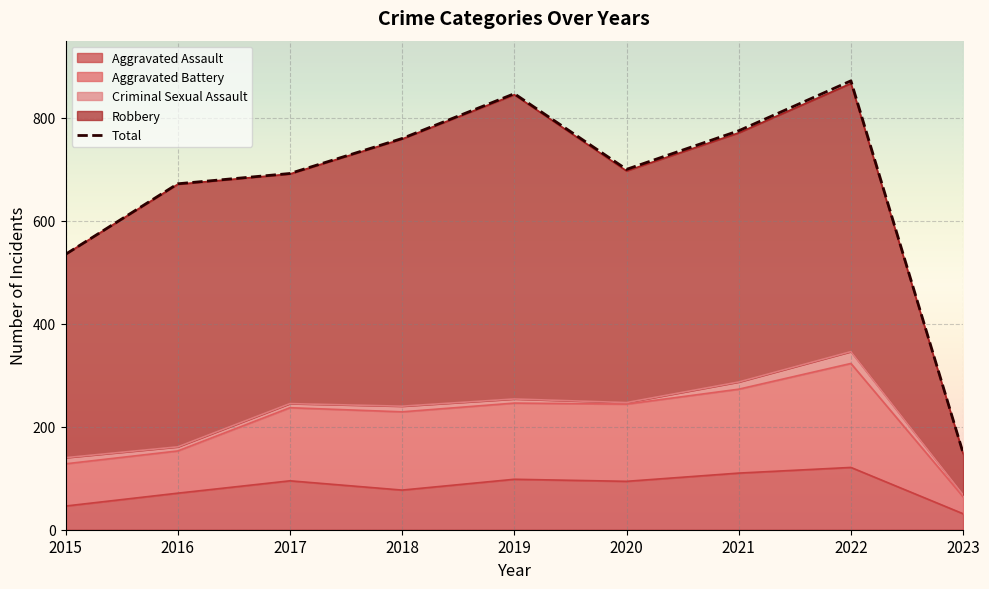

At which category does the chart reach its peak across all series?

2022